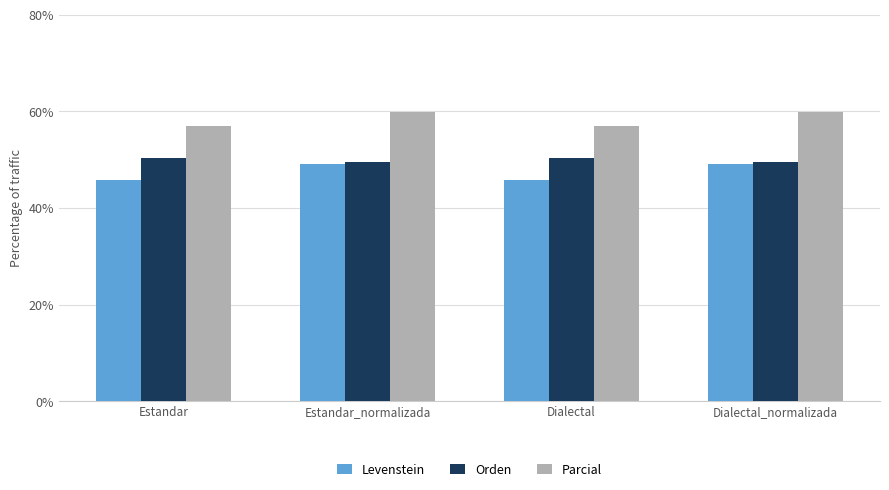

Reading right to left, transcribe all the data shown in this chart.

Levenstein: 49.2	45.8	49.2	45.8
Orden: 49.5	50.2	49.5	50.2
Parcial: 59.8	57.0	59.8	57.0